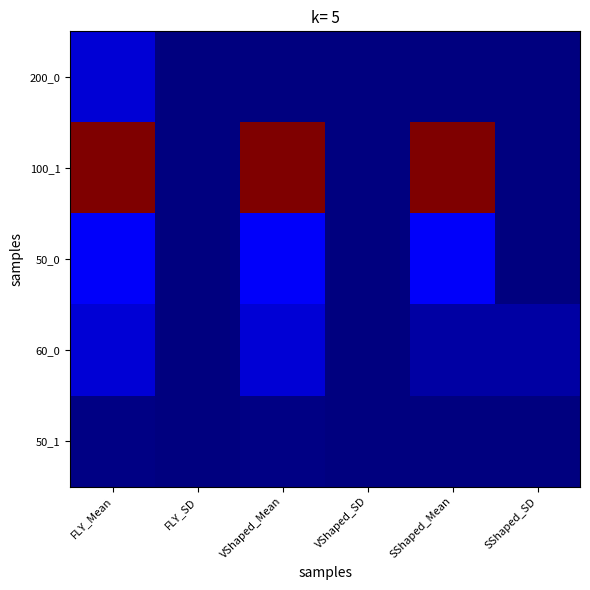

Count the number of data series in this chart.

5